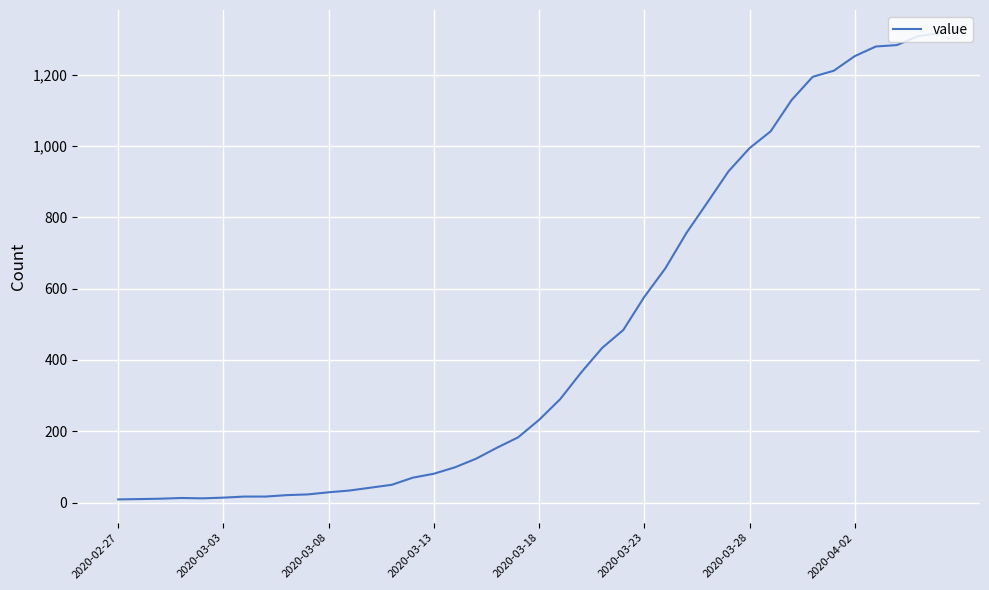

What is the difference between the maximum and minimum values?

1307